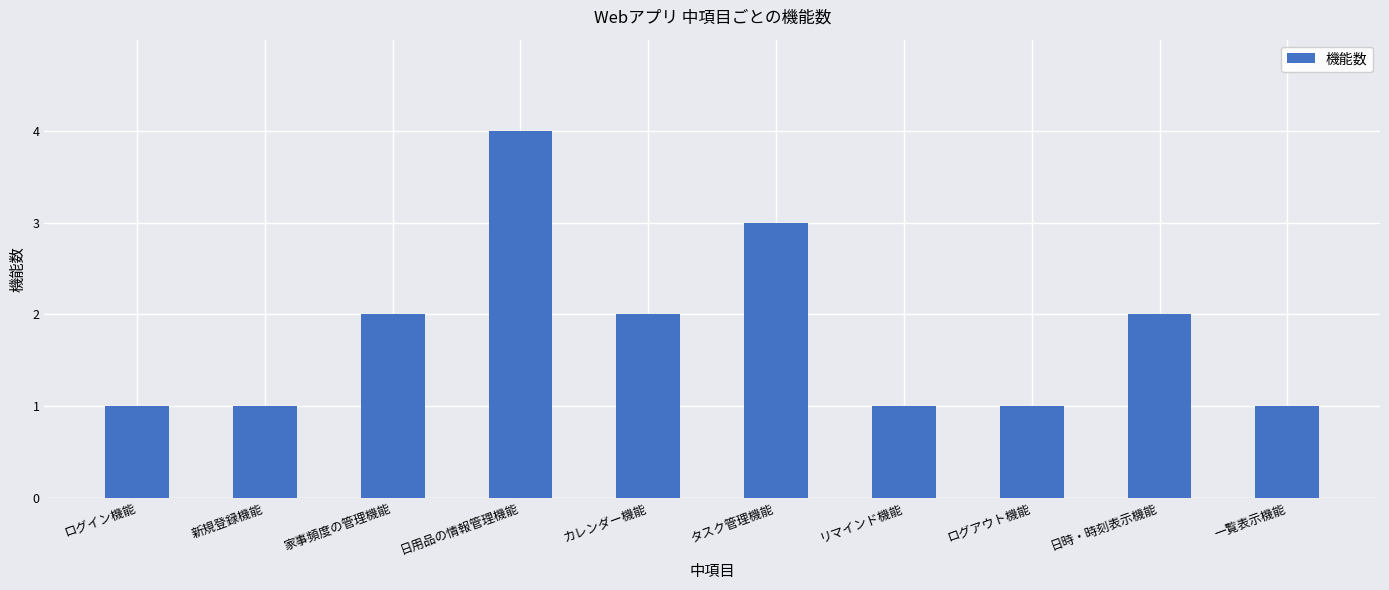

Reading right to left, what are all the values shown in this chart?

一覧表示機能=1	日時・時刻表示機能=2	ログアウト機能=1	リマインド機能=1	タスク管理機能=3	カレンダー機能=2	日用品の情報管理機能=4	家事頻度の管理機能=2	新規登録機能=1	ログイン機能=1